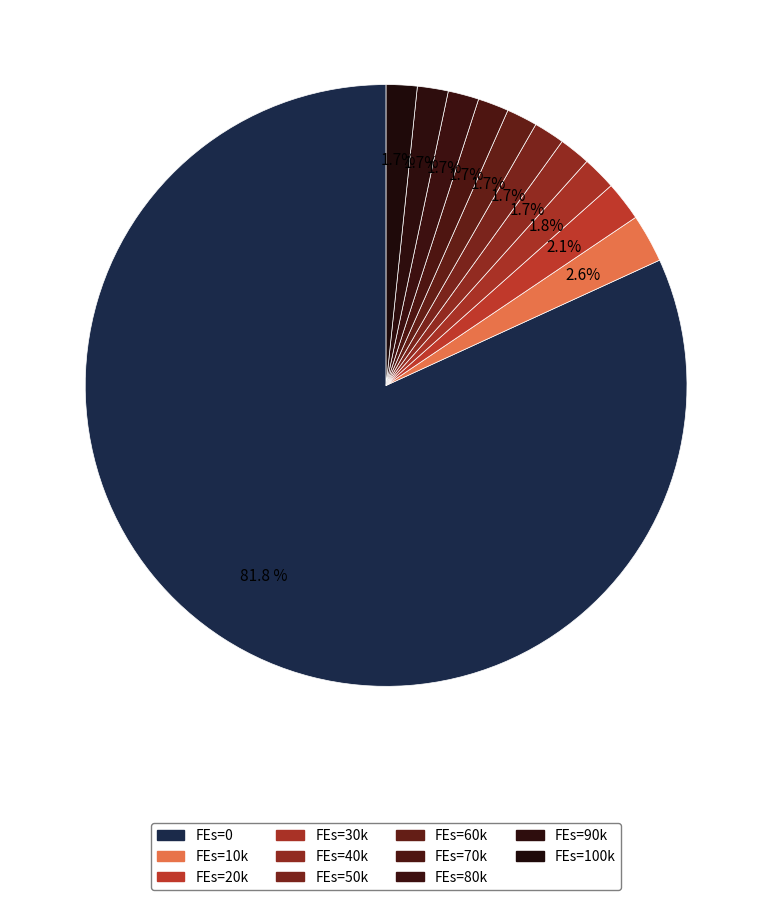

How many segments does this pie chart have?

11